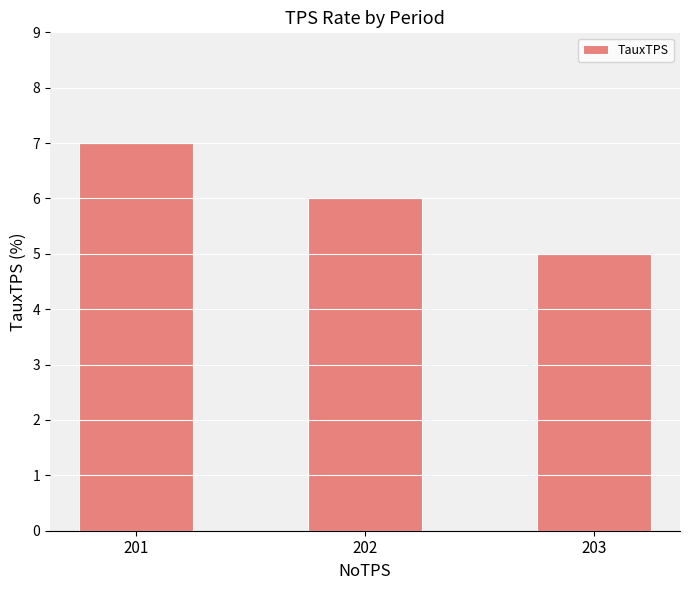

What is the value of the 1st bar from the left?

7